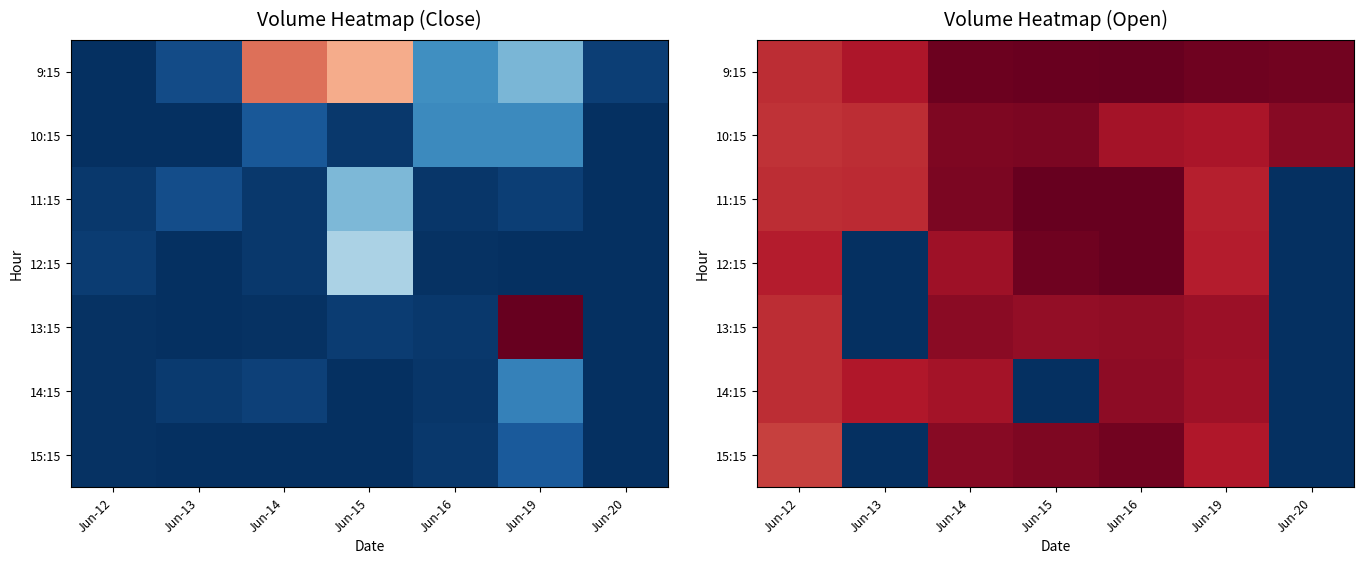

Where does the 12:15 series first go above 13?

Jun-12